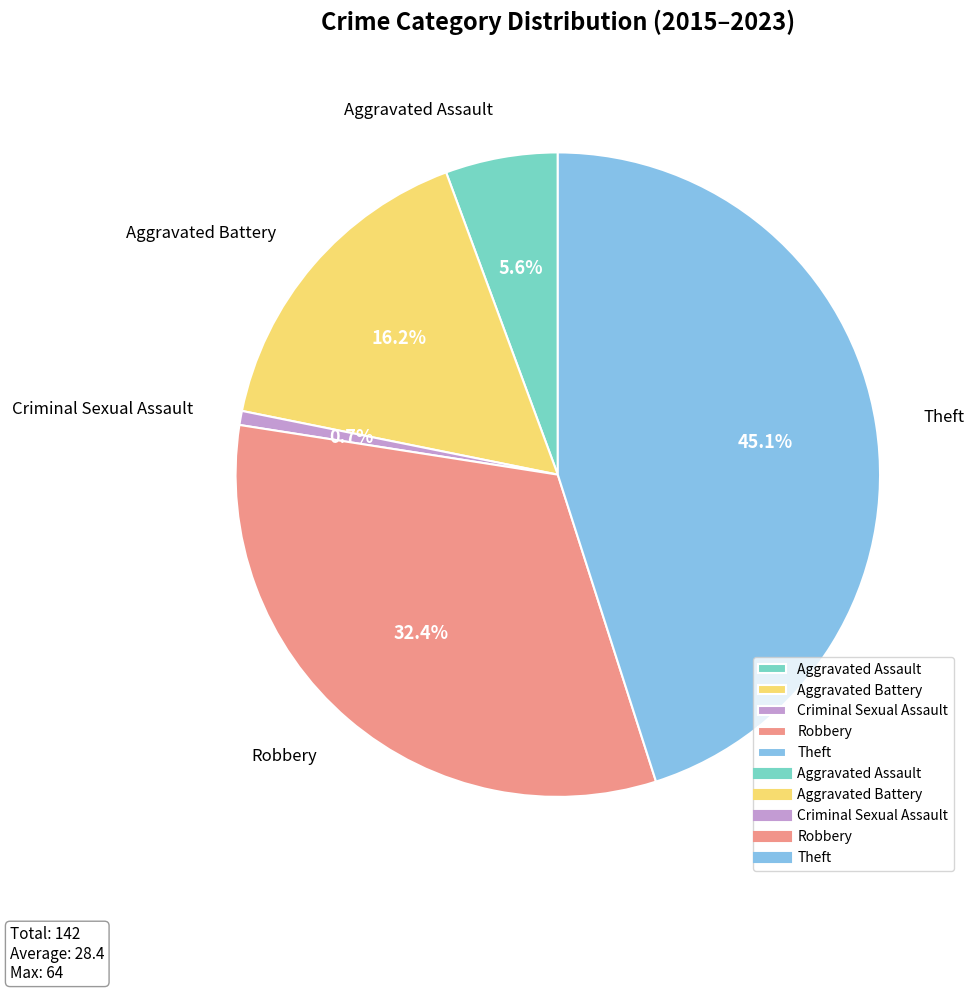

What portion of the pie excludes Robbery?

67.6%